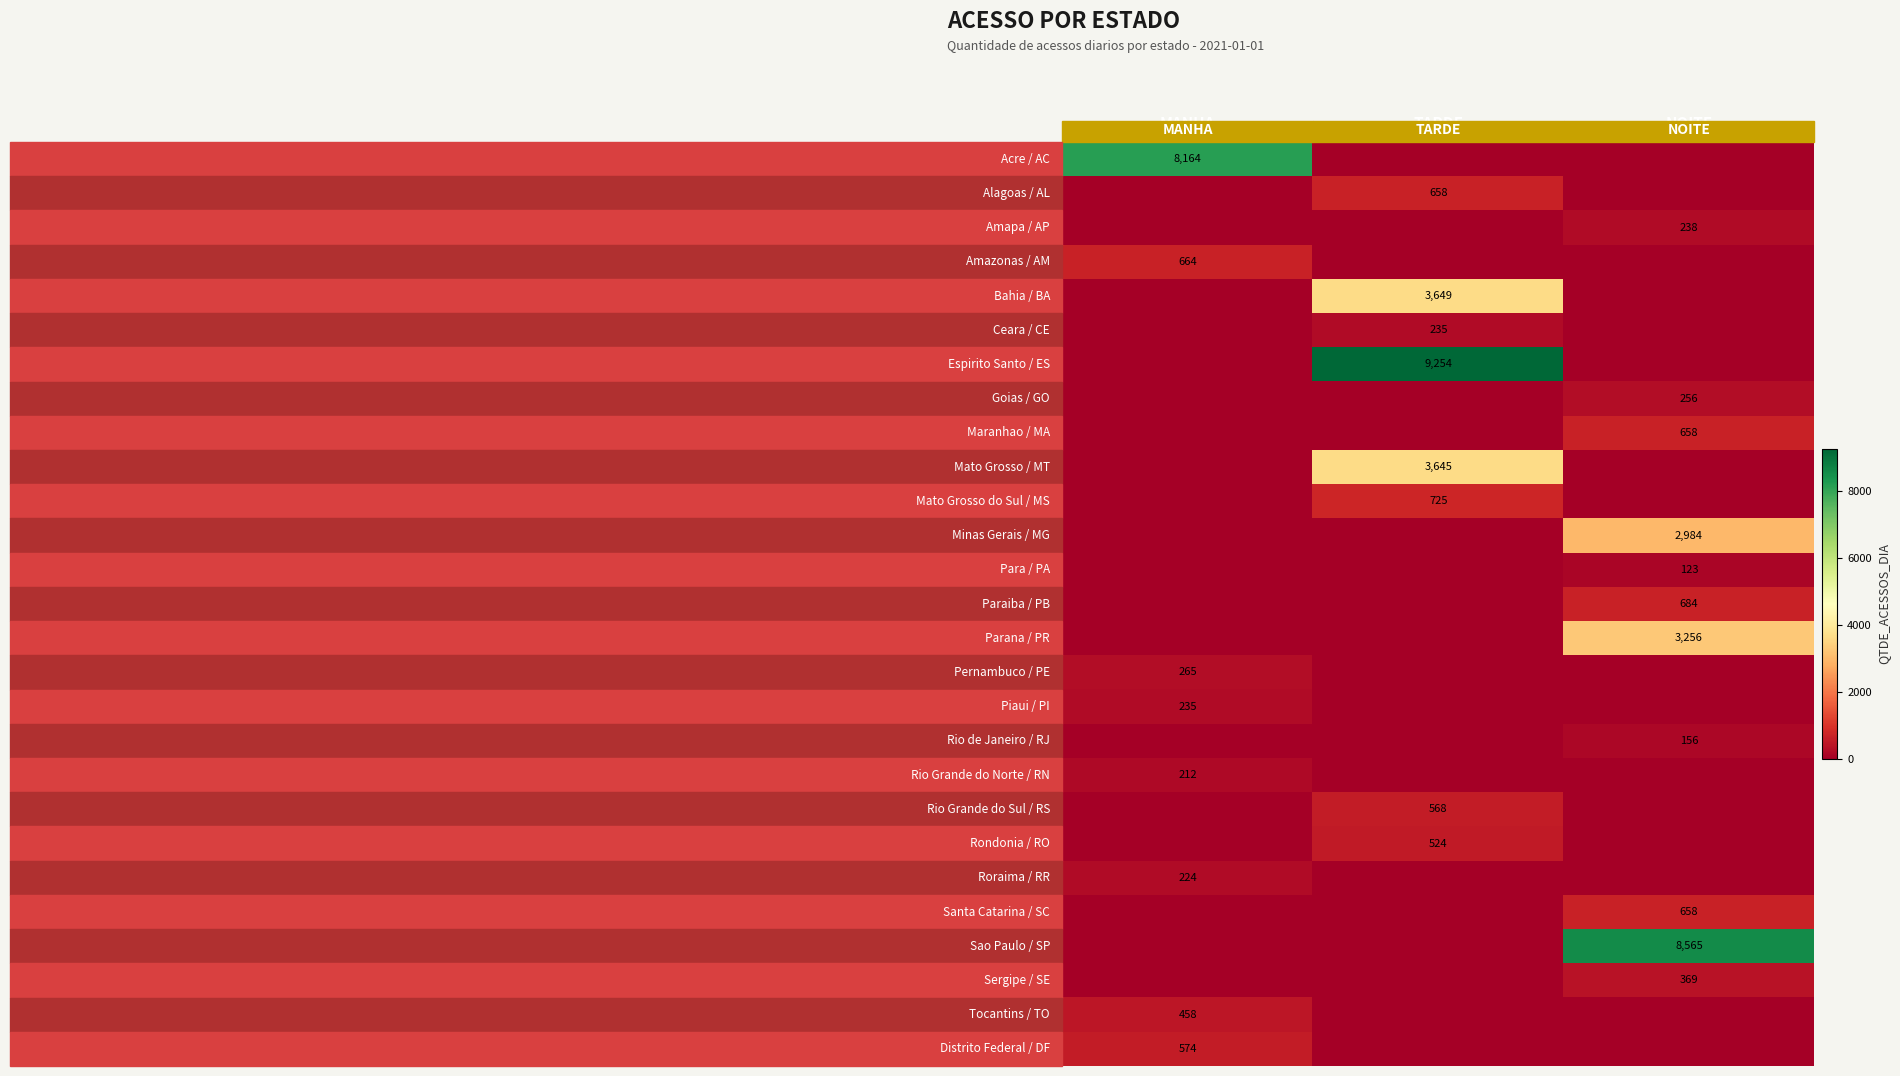

Which has a higher value, MANHA or NOITE?

MANHA